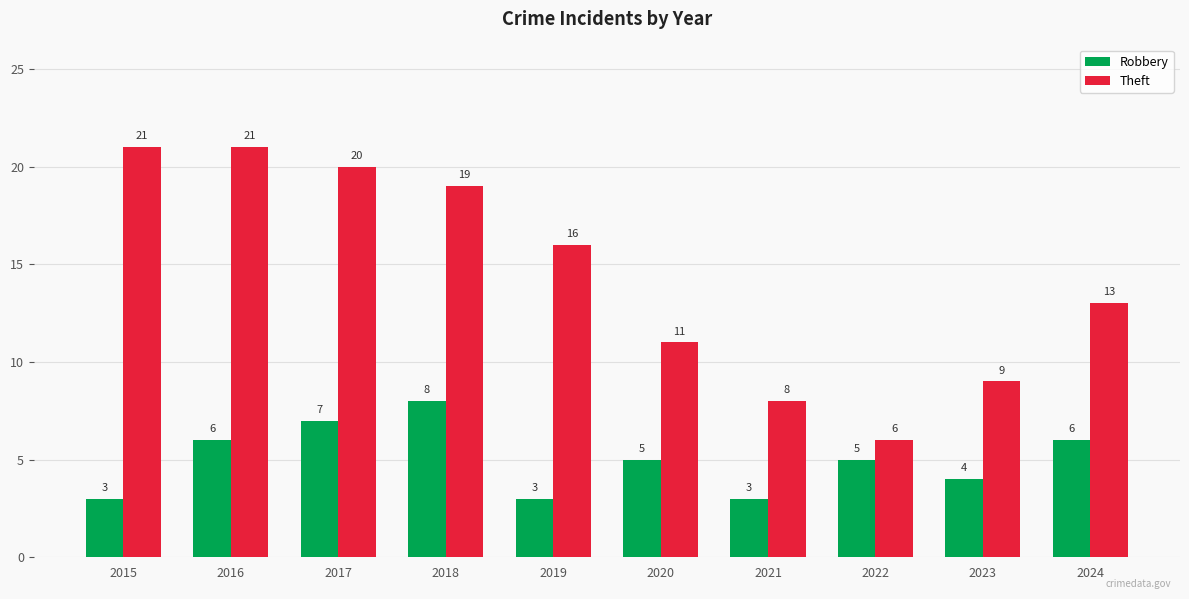

How many categories are shown in the chart?

10